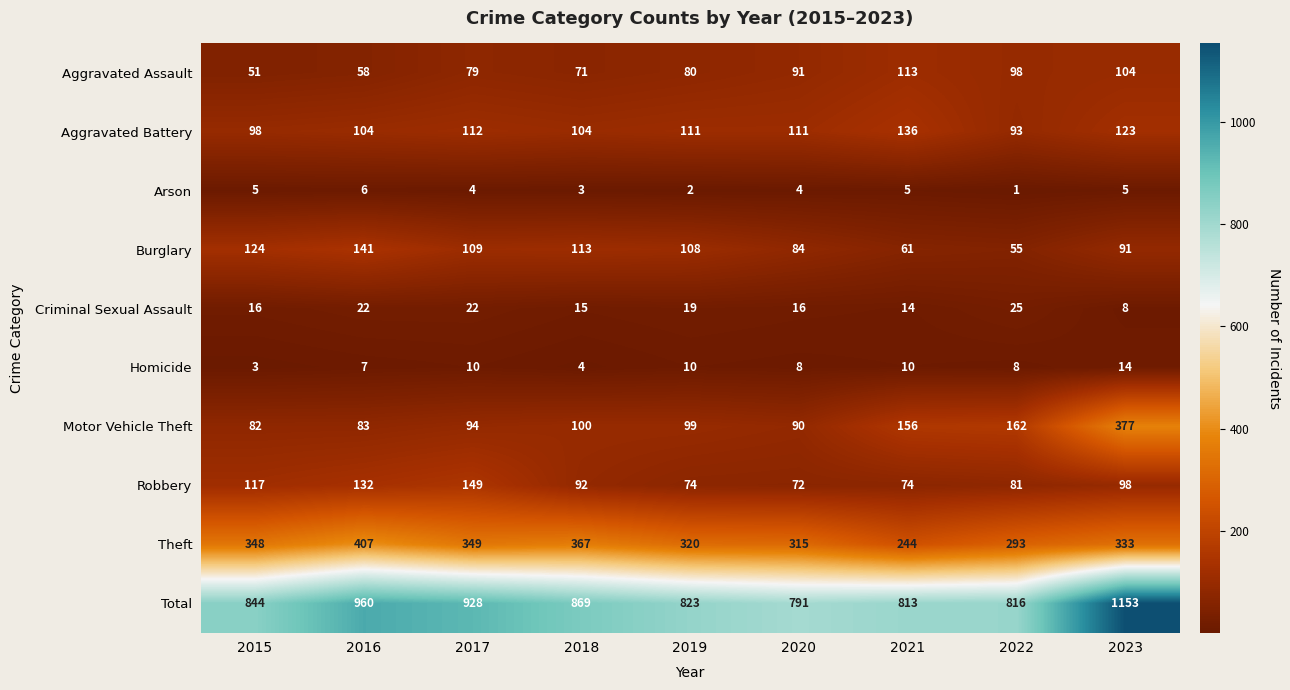

Is it true that Homicide equals 6 at 2023?

False